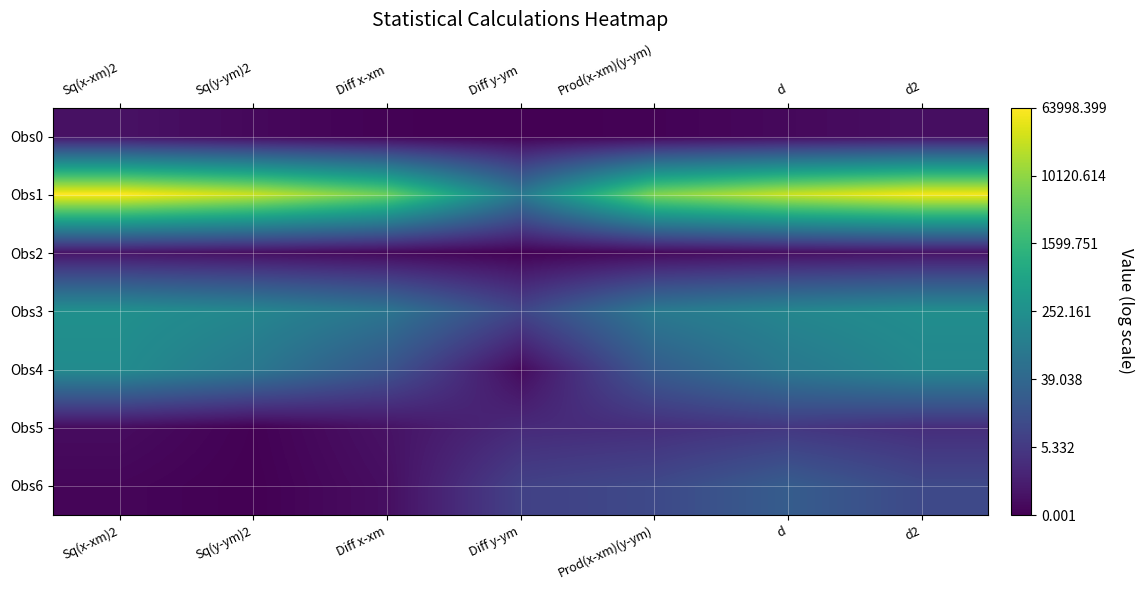

Rank the series at Prod(x-xm)(y-ym) from highest to lowest value.

Obs1, Obs3, Obs4, Obs6, Obs5, Obs2, Obs0